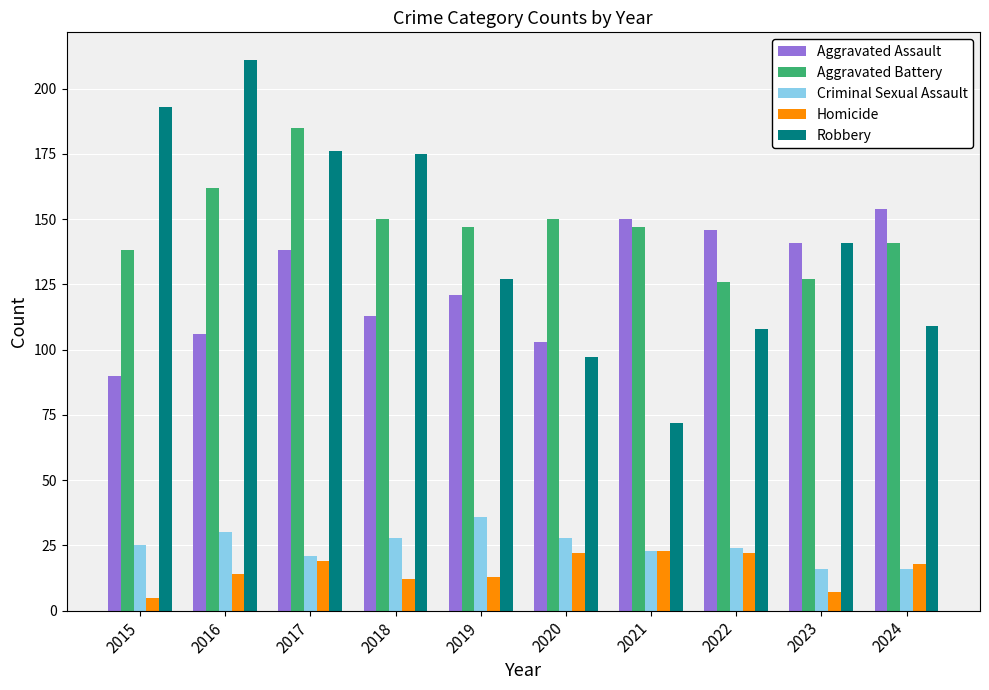

At how many categories does at least one series exceed 195?

1